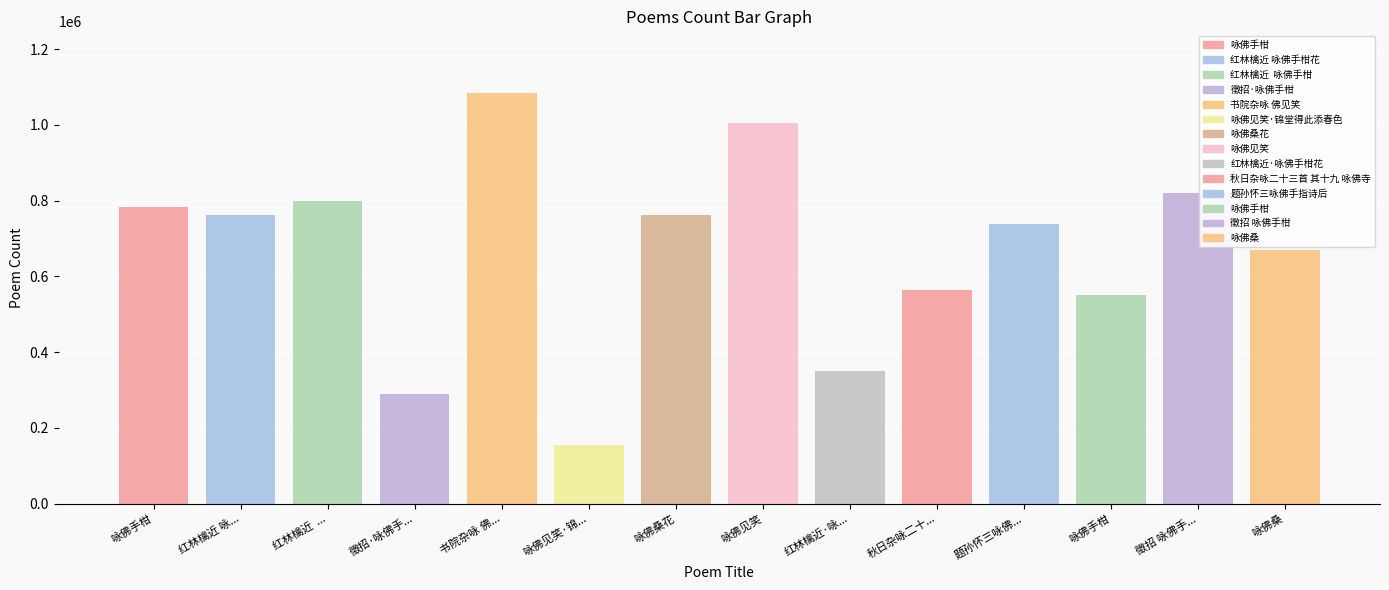

What is the value of the 6th bar from the left?

156130